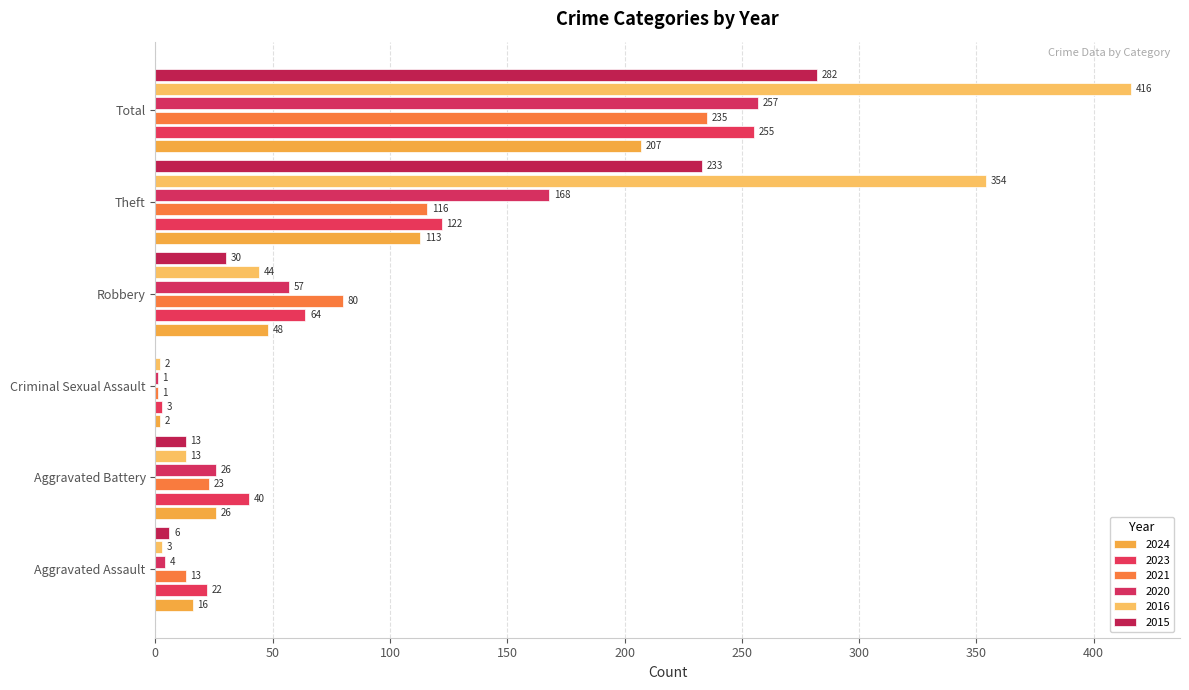

Is it true that 2021 equals 23 at Aggravated Battery?

True